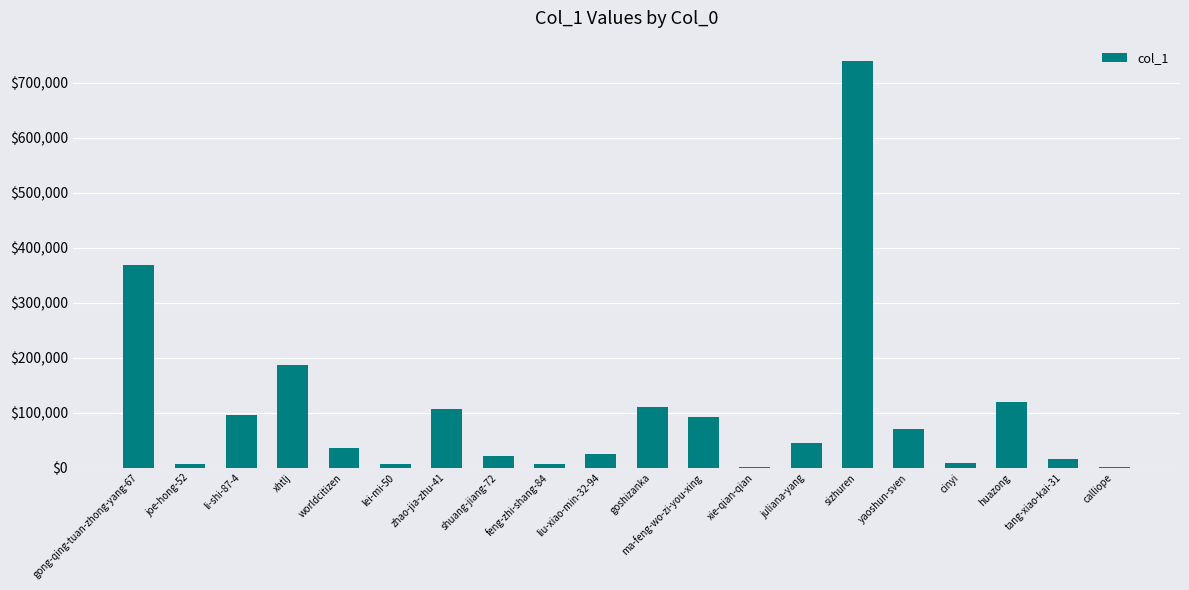

Count the number of categories in the chart.

20